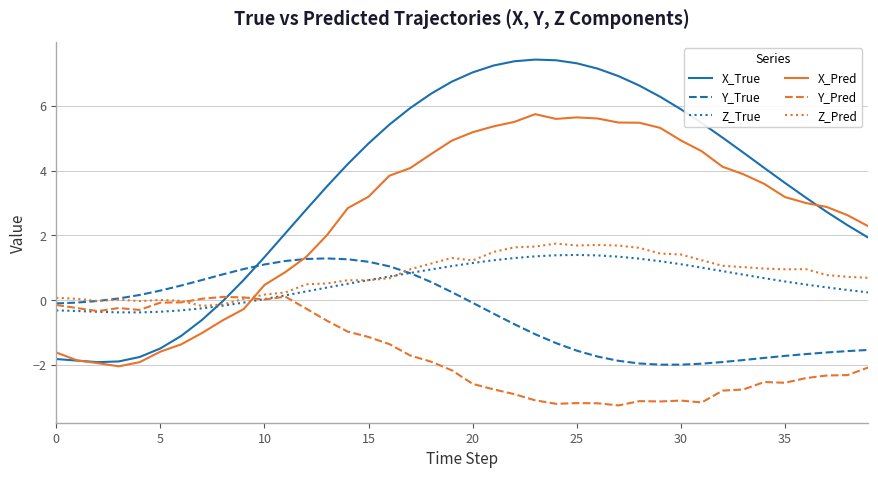

Which series has the widest spread of values?

X_True